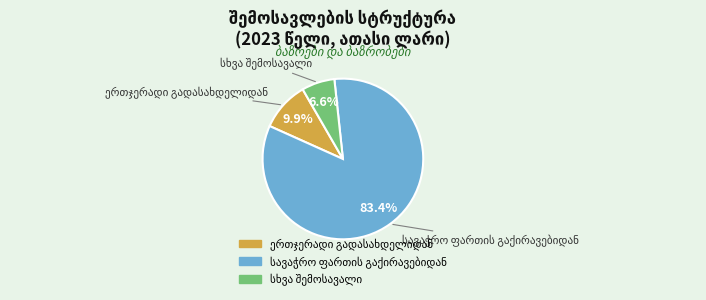

To the nearest percent, what is the average slice percentage?

33%